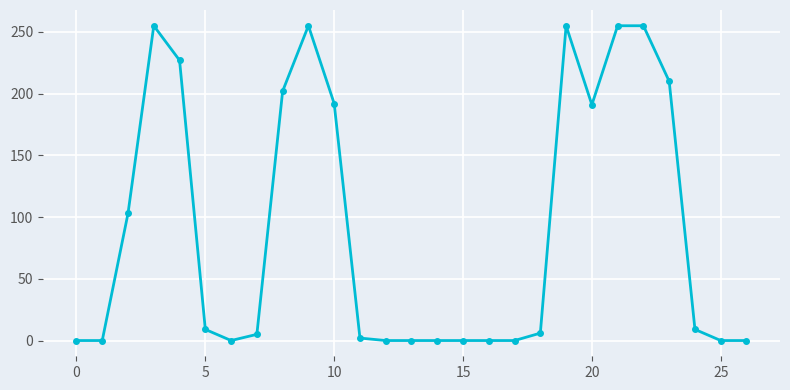

True or false: the data has more than 2 interior local peaks.

True